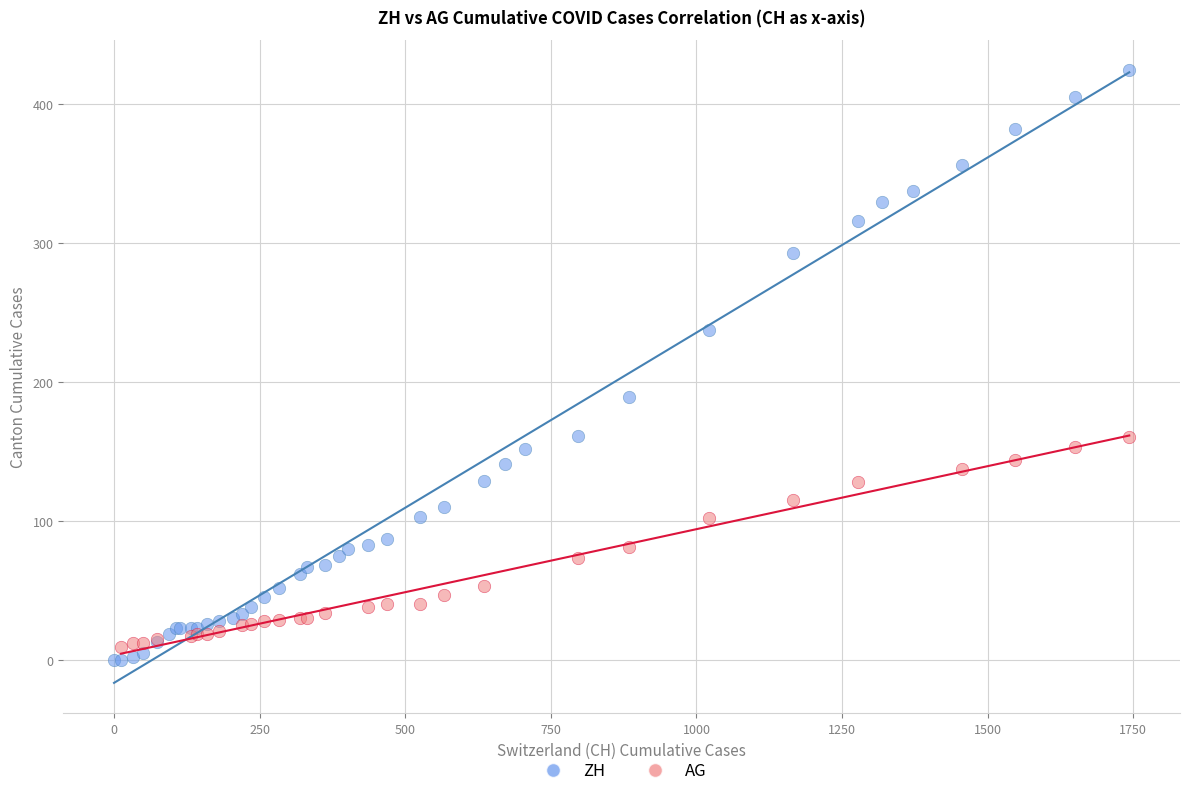

Which series has the largest Y range (max minus min)?

ZH